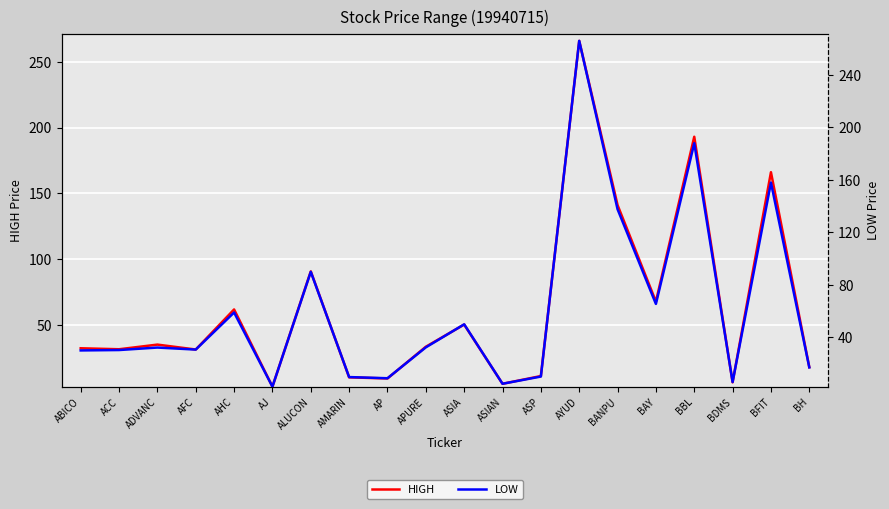

How many interior local peaks does the LOW series have?

7